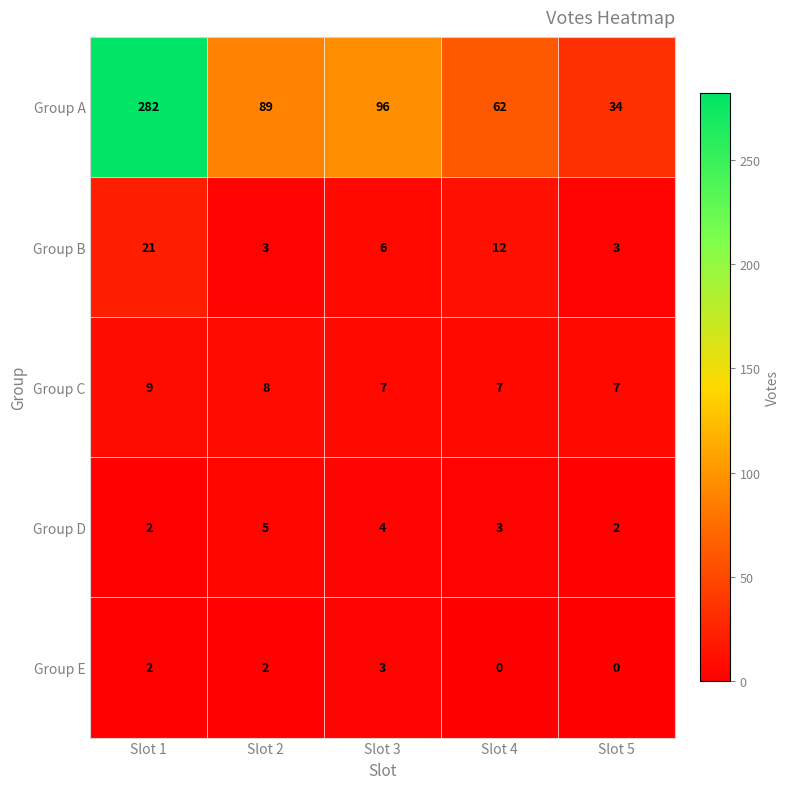

Which series changed the most between Slot 3 and Slot 4?

Group A